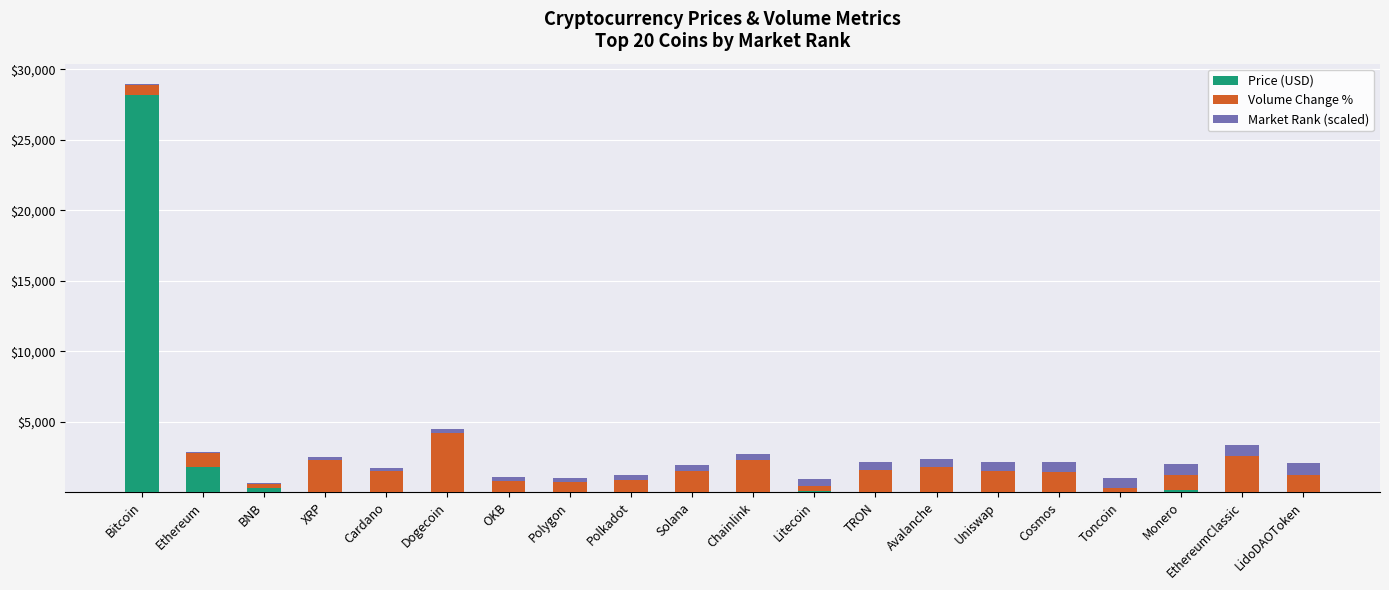

Where is Price (USD) nearest to the value 14100?

Ethereum